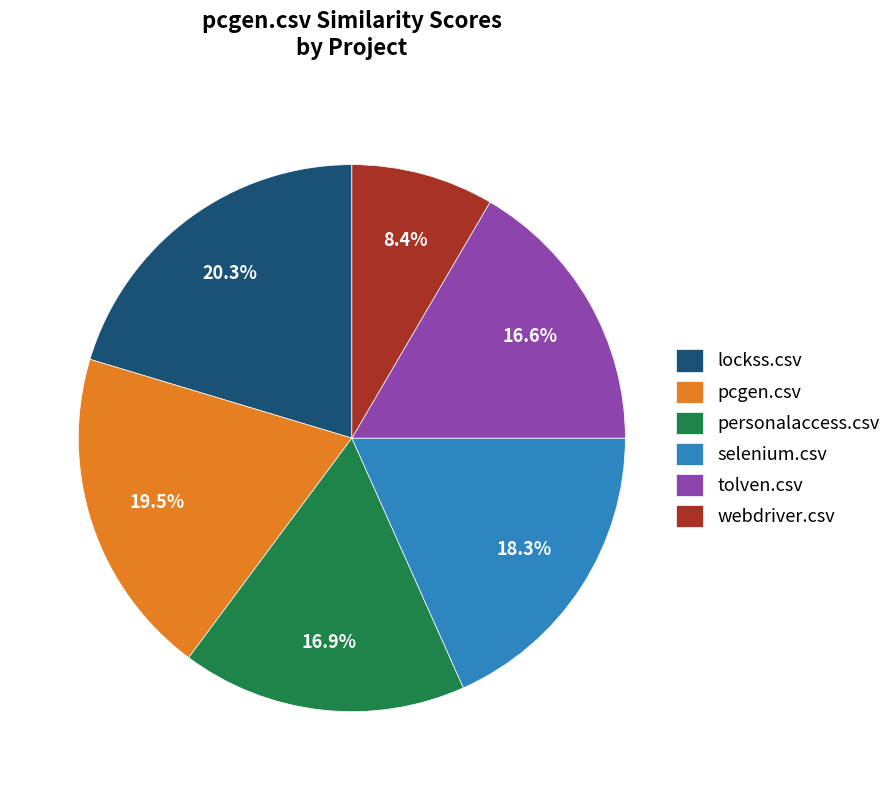

Which slice is the largest?

lockss.csv